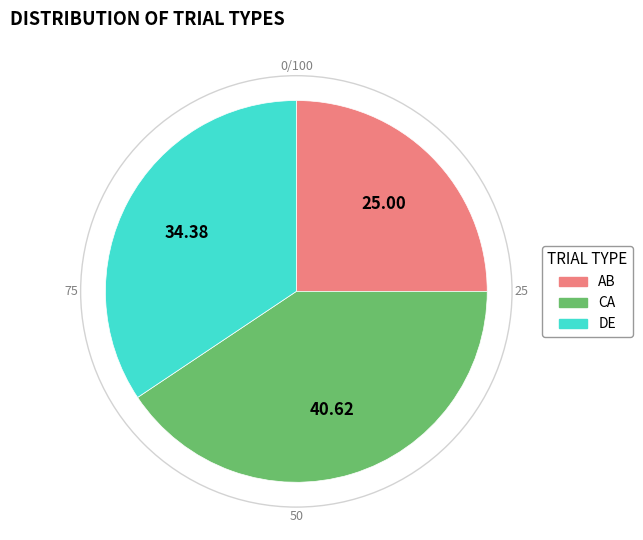

How many slices are in this pie chart?

3